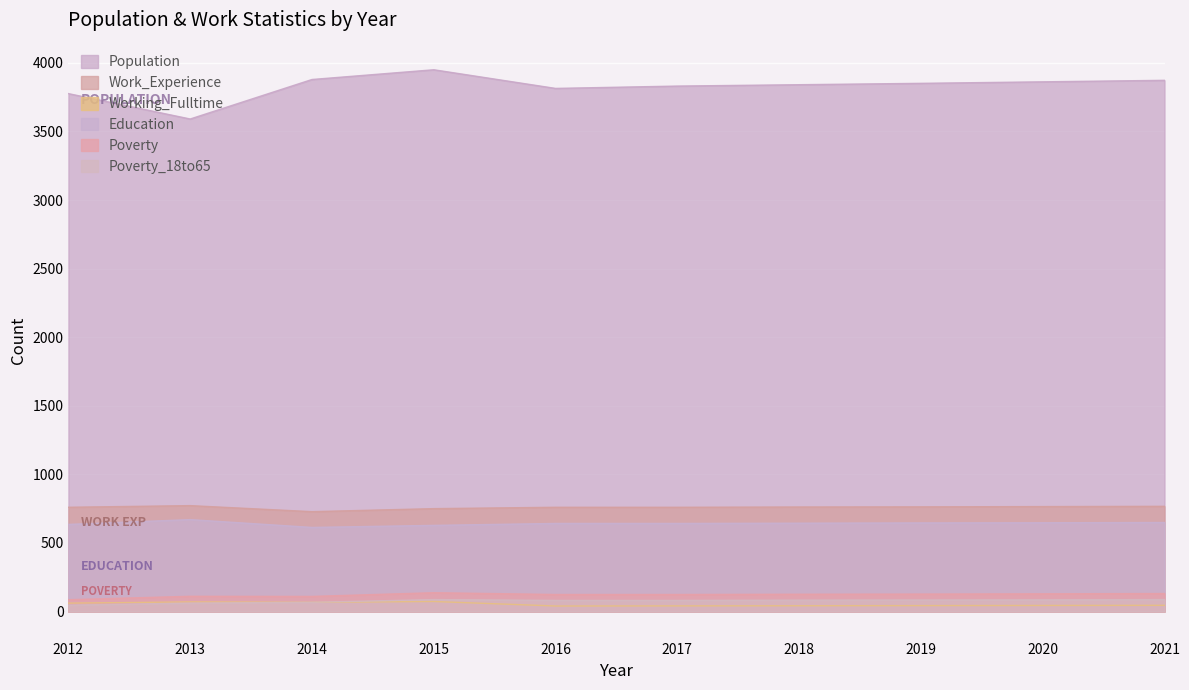

Where is the first local maximum for Poverty_18to65?

2015